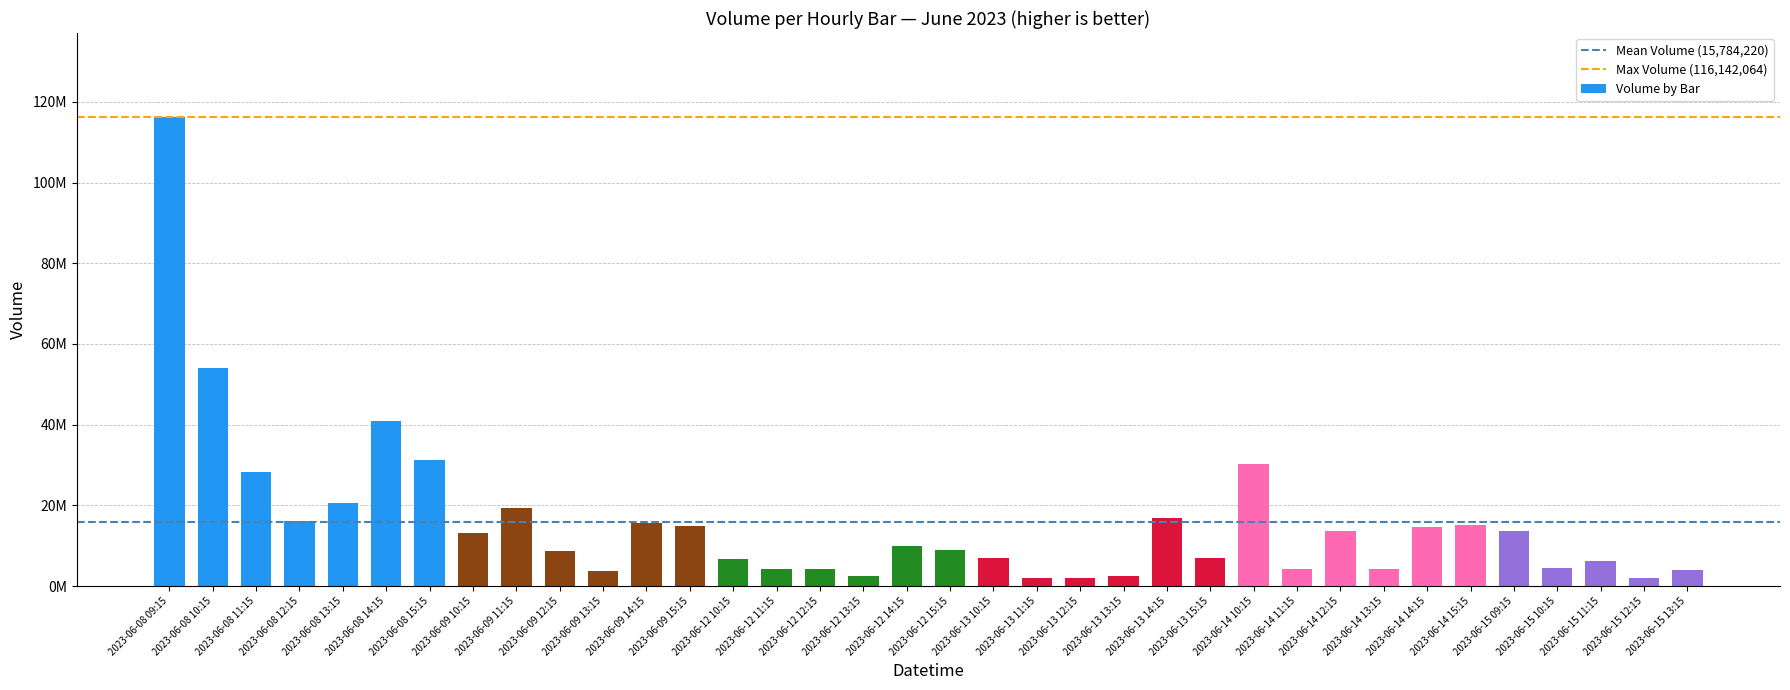

What is the label of the 11th bar from the left?

2023-06-09 13:15